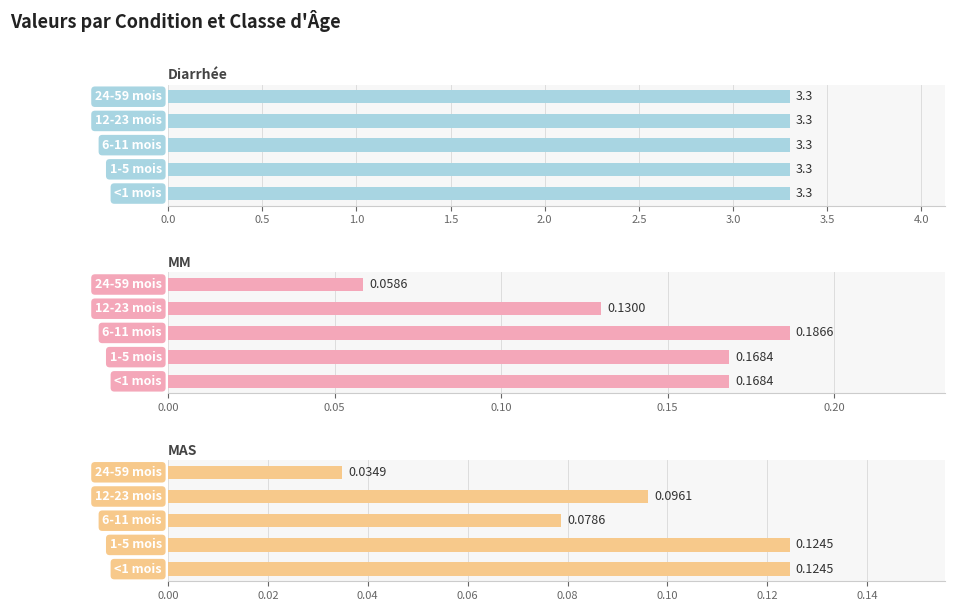

What is the average value of the MM series?

0.1